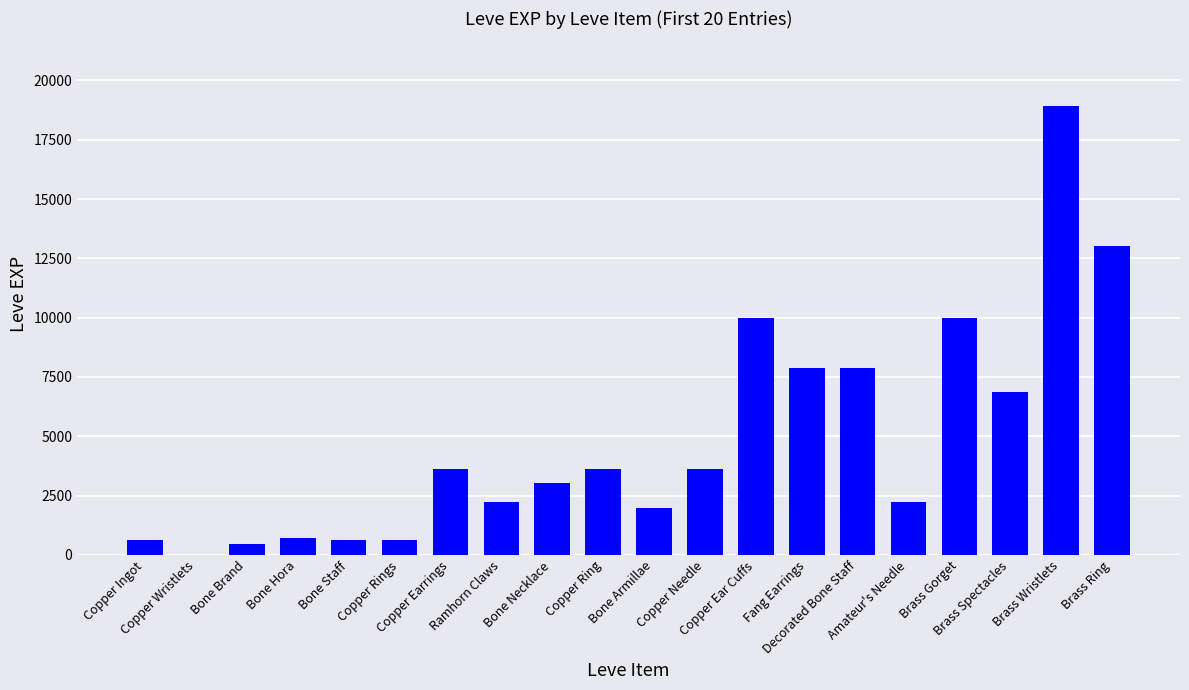

What is the greatest value displayed?

18910